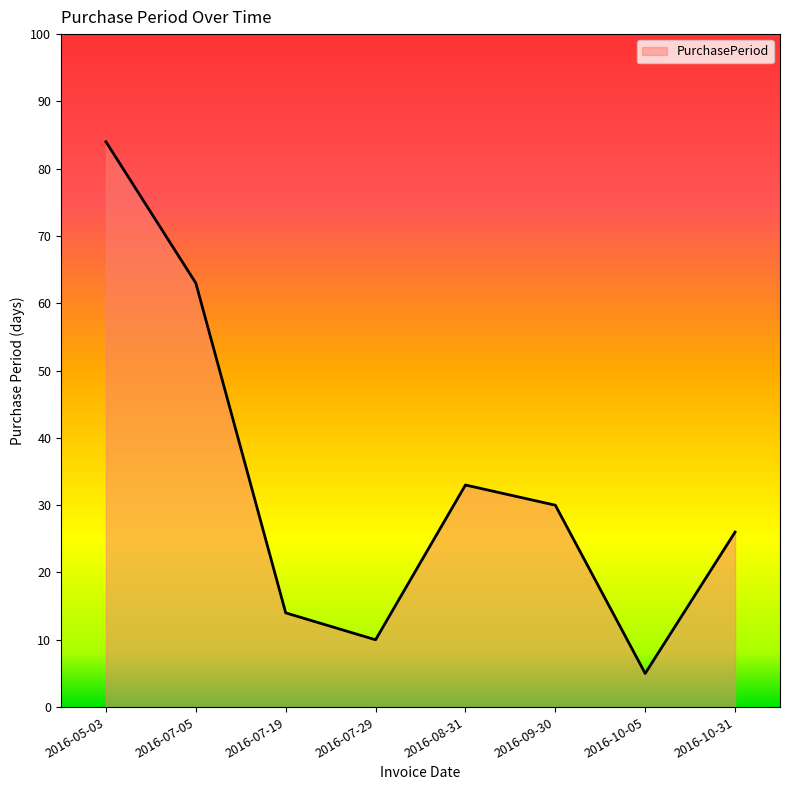

What is the change in value from 2016-08-31 to 2016-09-30?

-3